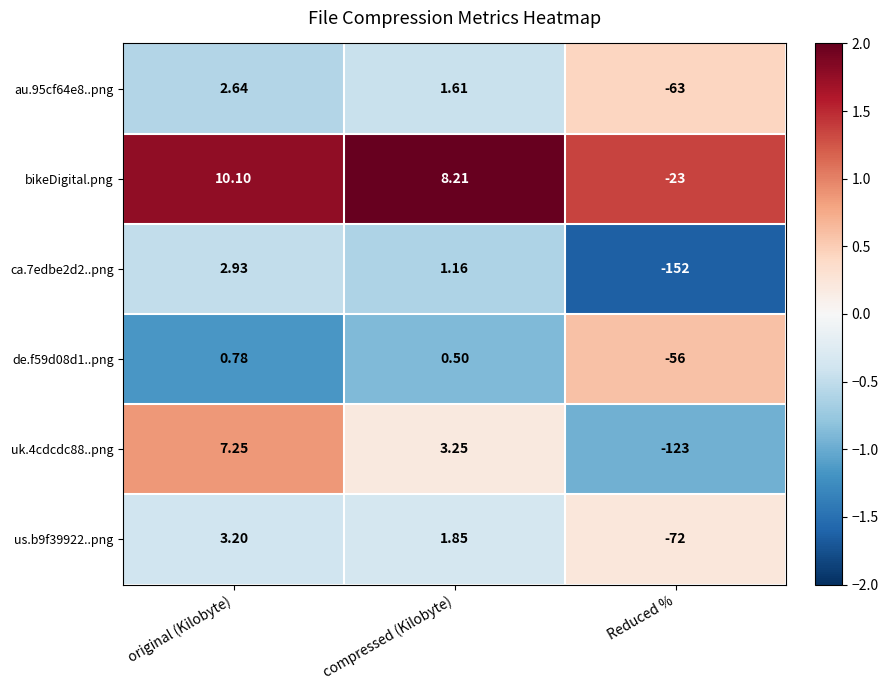

Which series has the largest range (max minus min)?

ca.7edbe2d2..png